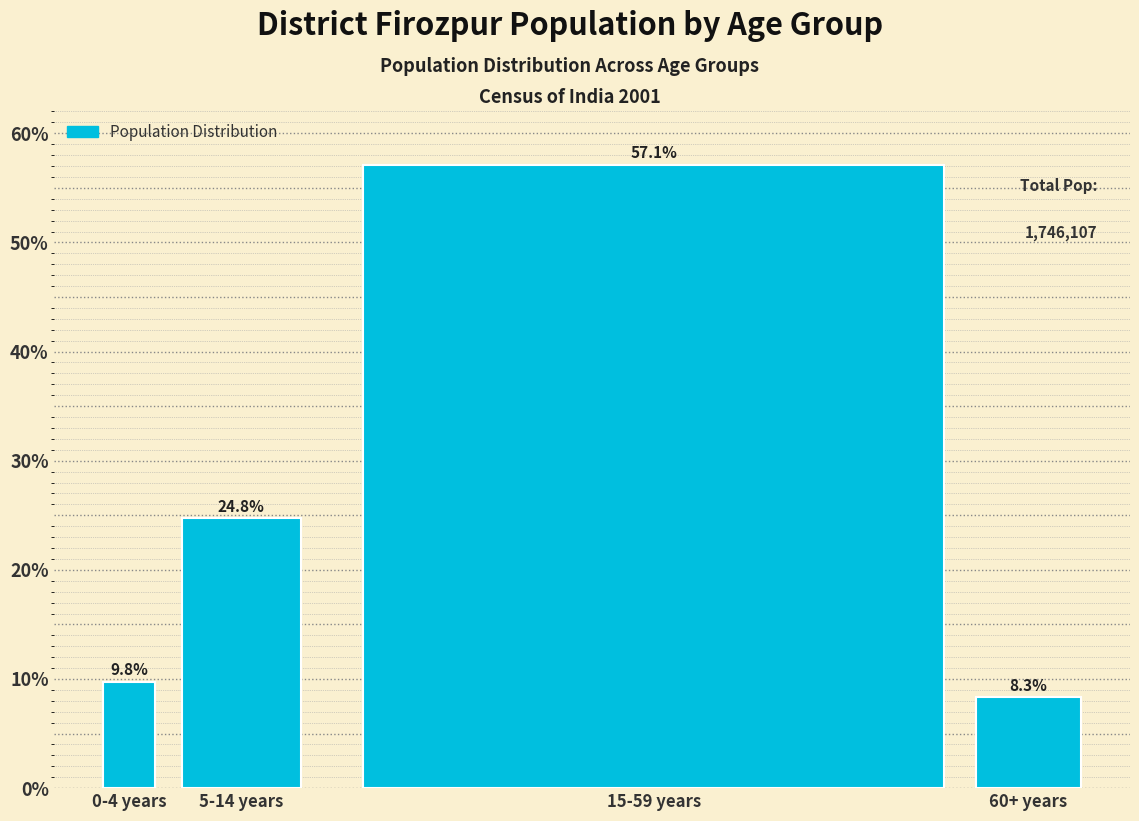

Reading right to left, list all the values displayed in this chart.

60+ years=8.3	15-59 years=57.1	5-14 years=24.8	0-4 years=9.8